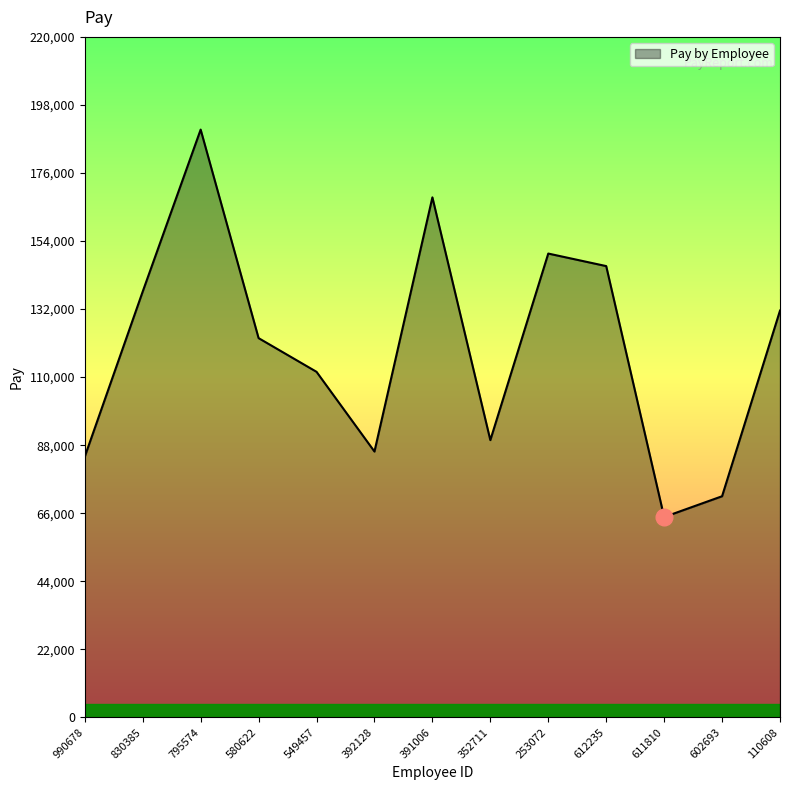

What is the greatest value displayed?

190024